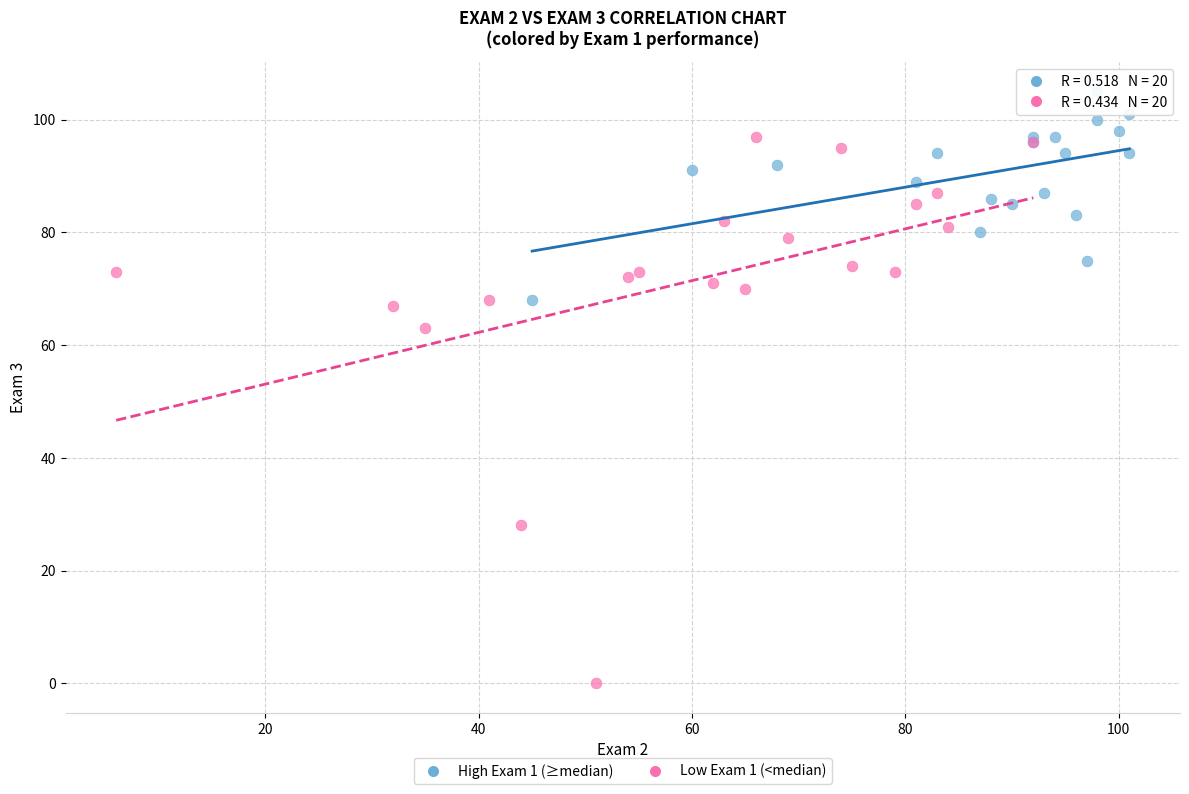

What are all the series names shown in the legend?

High Exam 1 (≥median), Low Exam 1 (<median)